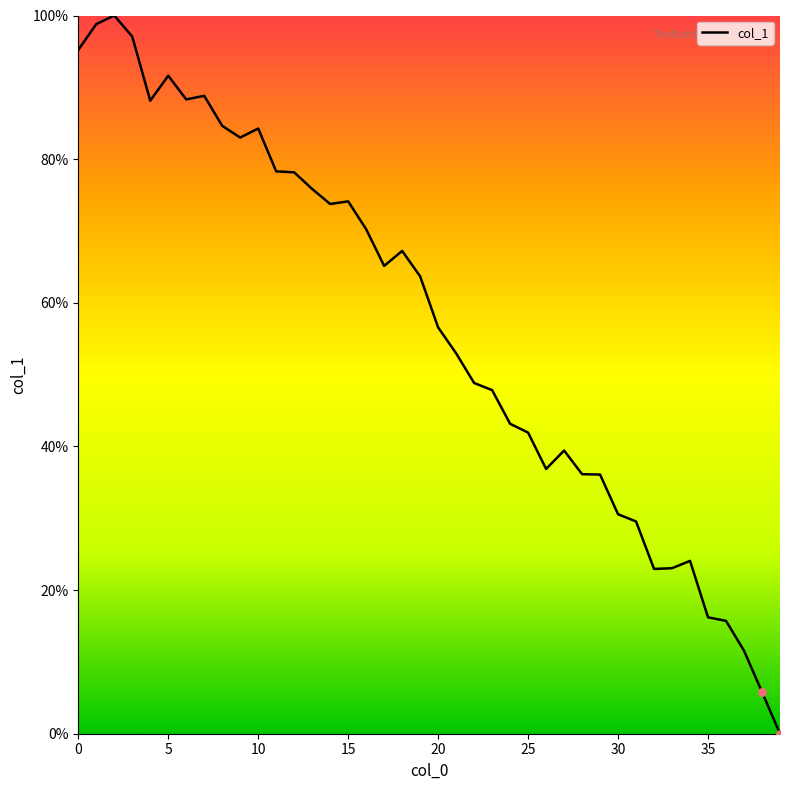

What is the difference between the maximum and minimum values?

100.0